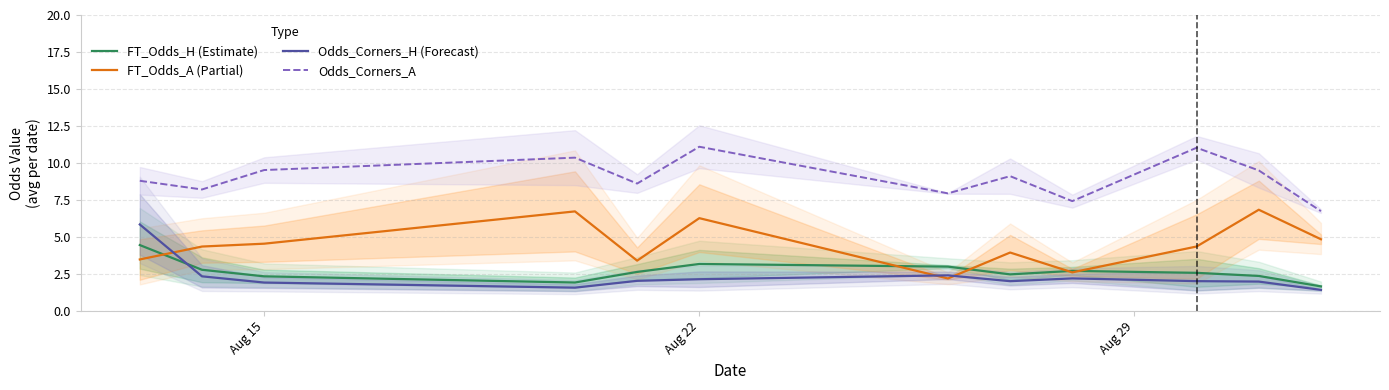

The value of Odds_Corners_H (Forecast) at 10 is 0.5. True or false?

False